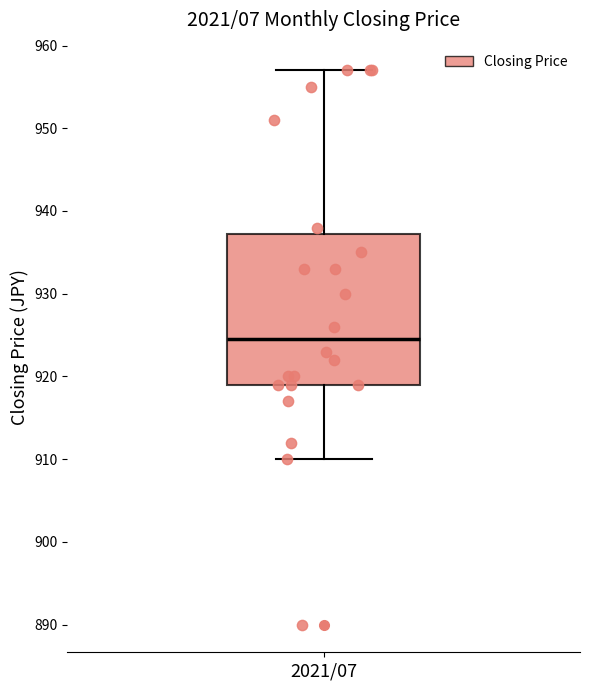

Read this box plot against the y-axis: the position of the median line, the range covered by the box, and the ends of both whiskers. The values are not printed on the chart, so give them approximately, as read against the axis.

median 925, box 919 to 937, whiskers 910 to 957